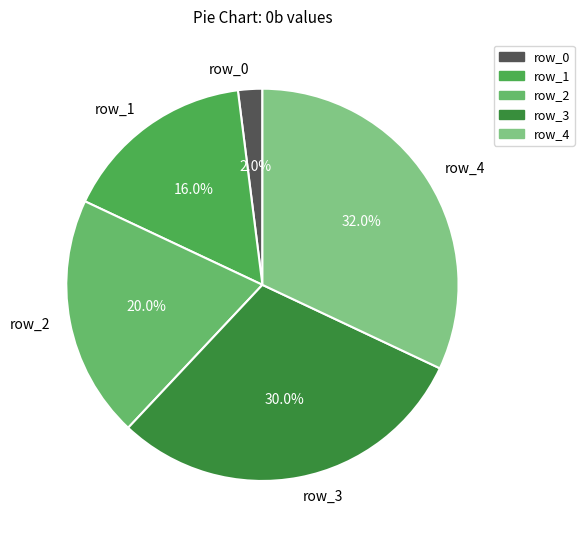

What percentage is NOT represented by row_1?

84.0%